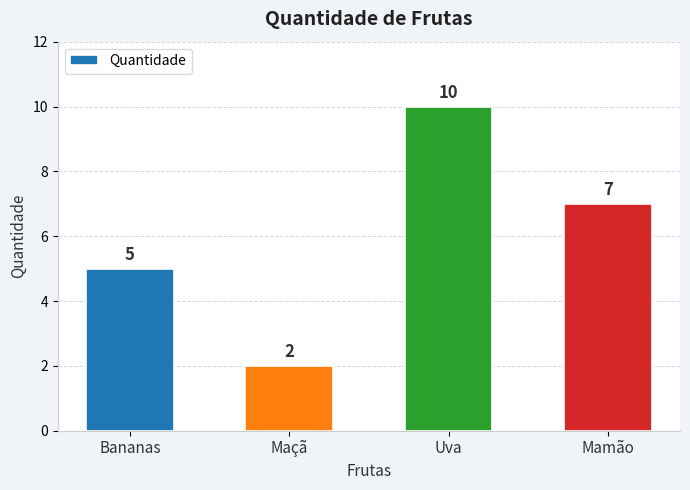

Are the bars grouped side by side (vs. stacked)?

No